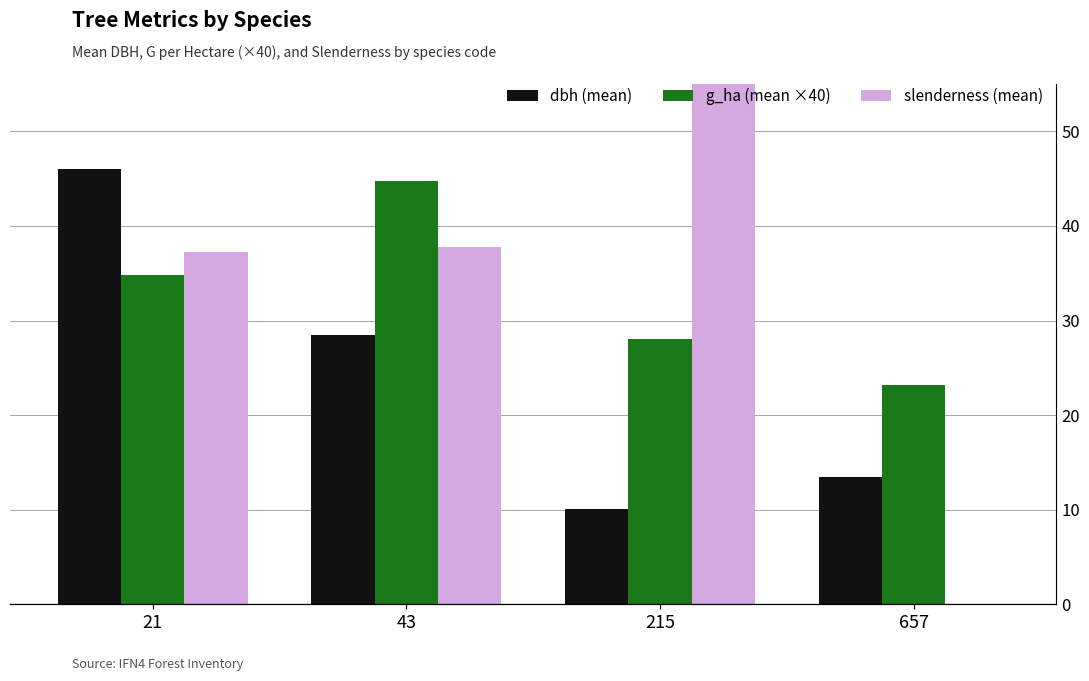

What is the value of the dbh (mean) bar at the 1st from the left?

46.0